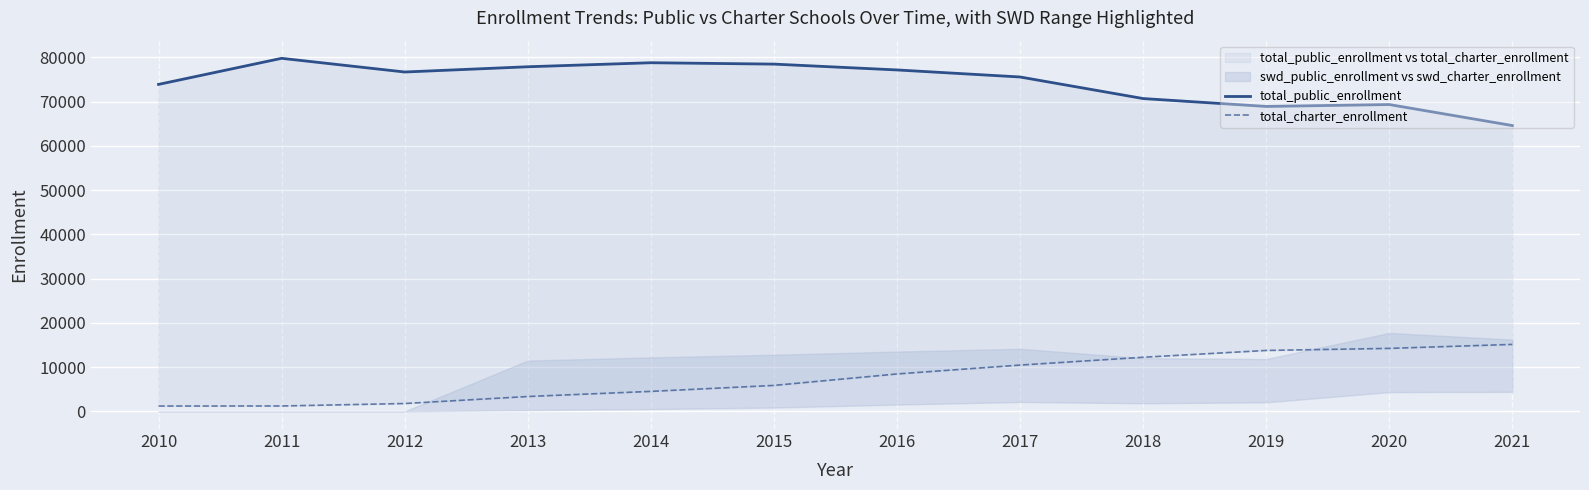

Which series changed the most between 2010 and 2013?

total_public_enrollment